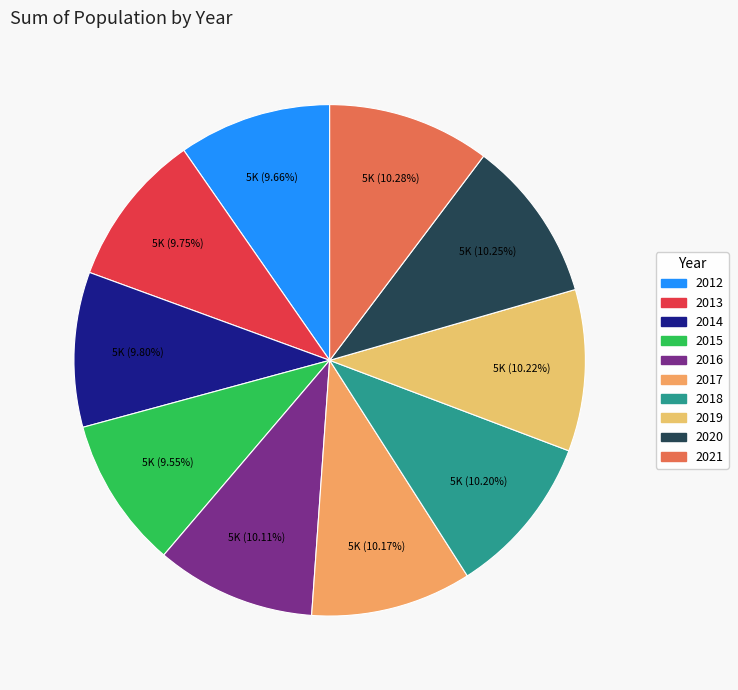

How many segments does this pie chart have?

10